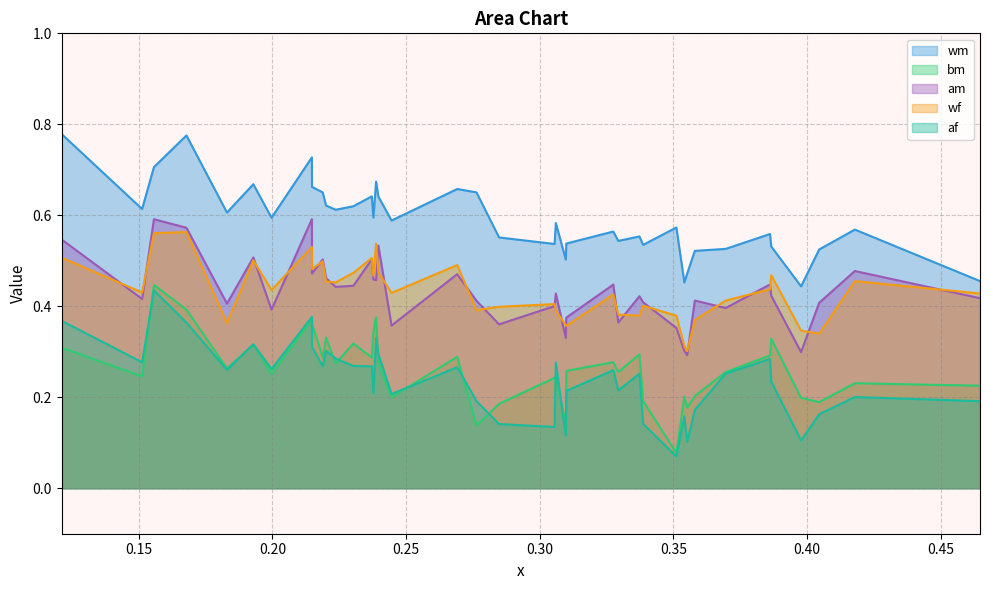

List the series in order of their peak value, highest first.

wm, am, wf, bm, af